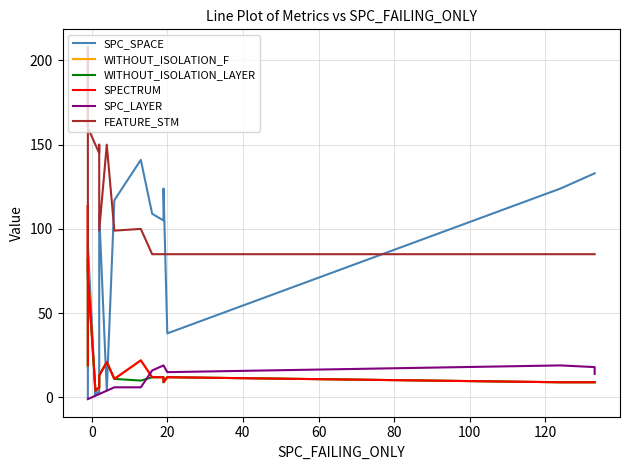

True or false: WITHOUT_ISOLATION_LAYER and WITHOUT_ISOLATION_F cross at least once.

False